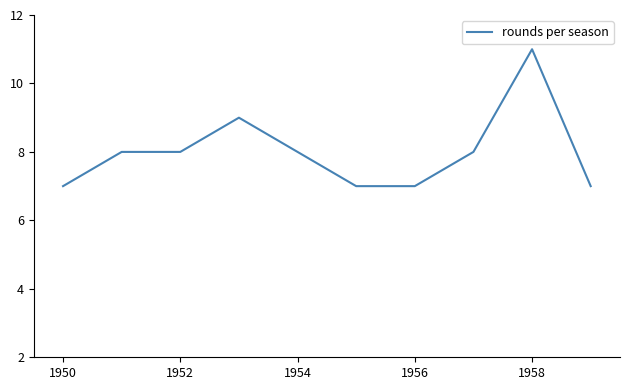

What is the smallest value displayed?

7